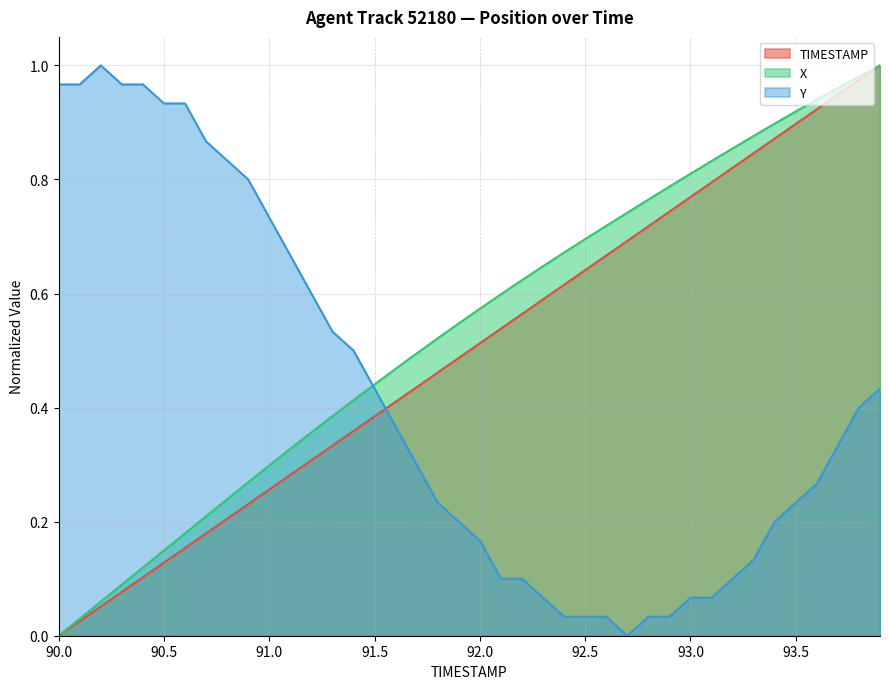

Reading left to right, list all the values displayed in this chart.

TIMESTAMP: 90.0=0.0	90.1=0.0	90.2=0.1	90.3=0.1	90.4=0.1	90.5=0.1	90.6=0.2	90.7=0.2	90.8=0.2	90.9=0.2	91.0=0.3	91.1=0.3	91.2=0.3	91.3=0.3	91.4=0.4	91.5=0.4	91.6=0.4	91.7=0.4	91.8=0.5	91.9=0.5	92.0=0.5	92.1=0.5	92.2=0.6	92.3=0.6	92.4=0.6	92.5=0.6	92.6=0.7	92.7=0.7	92.8=0.7	92.9=0.7	93.0=0.8	93.1=0.8	93.2=0.8	93.3=0.8	93.4=0.9	93.5=0.9	93.6=0.9	93.7=0.9	93.8=1.0	93.9=1.0
X: 90.0=0.0	90.1=0.0	90.2=0.1	90.3=0.1	90.4=0.1	90.5=0.1	90.6=0.2	90.7=0.2	90.8=0.2	90.9=0.3	91.0=0.3	91.1=0.3	91.2=0.4	91.3=0.4	91.4=0.4	91.5=0.4	91.6=0.5	91.7=0.5	91.8=0.5	91.9=0.5	92.0=0.6	92.1=0.6	92.2=0.6	92.3=0.6	92.4=0.7	92.5=0.7	92.6=0.7	92.7=0.7	92.8=0.8	92.9=0.8	93.0=0.8	93.1=0.8	93.2=0.9	93.3=0.9	93.4=0.9	93.5=0.9	93.6=0.9	93.7=1.0	93.8=1.0	93.9=1.0
Y: 90.0=1.0	90.1=1.0	90.2=1.0	90.3=1.0	90.4=1.0	90.5=0.9	90.6=0.9	90.7=0.9	90.8=0.8	90.9=0.8	91.0=0.7	91.1=0.7	91.2=0.6	91.3=0.5	91.4=0.5	91.5=0.4	91.6=0.4	91.7=0.3	91.8=0.2	91.9=0.2	92.0=0.2	92.1=0.1	92.2=0.1	92.3=0.1	92.4=0.0	92.5=0.0	92.6=0.0	92.7=0.0	92.8=0.0	92.9=0.0	93.0=0.1	93.1=0.1	93.2=0.1	93.3=0.1	93.4=0.2	93.5=0.2	93.6=0.3	93.7=0.3	93.8=0.4	93.9=0.4